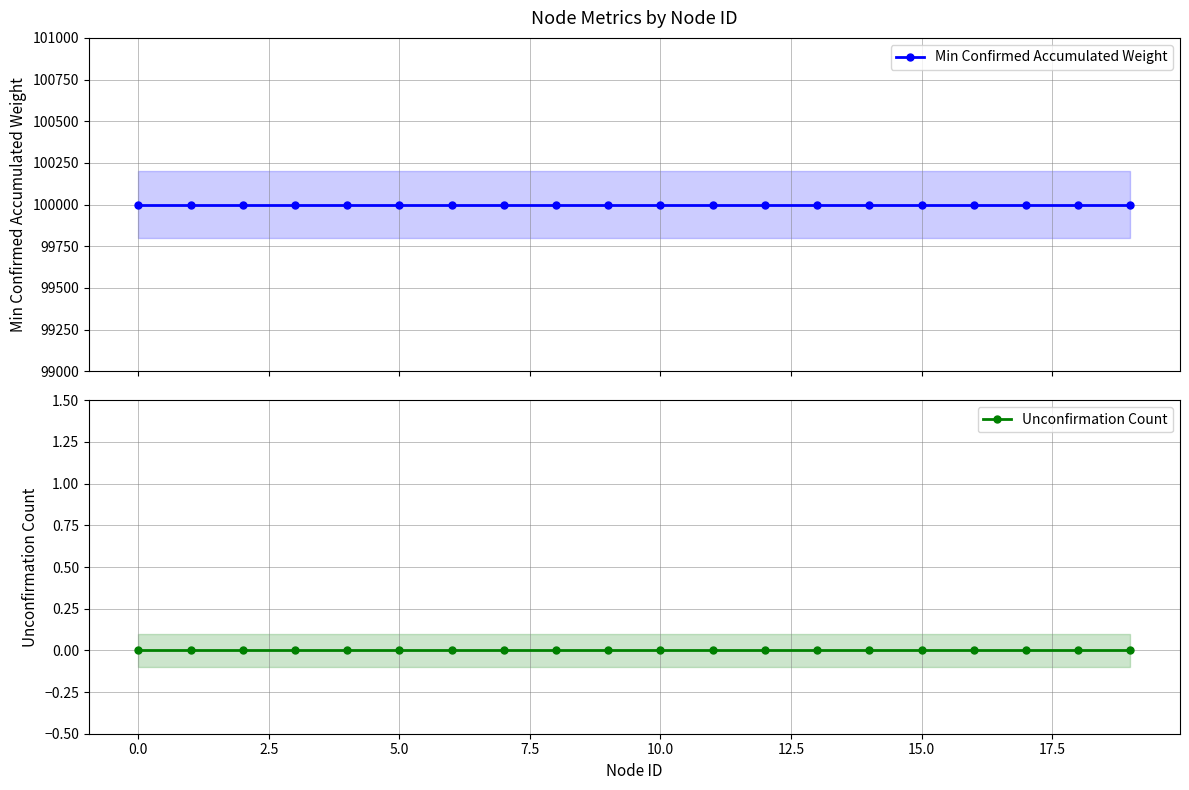

Reading left to right, what are all the values shown in this chart?

Min Confirmed Accumulated Weight: 100000	100000	100000	100000	100000	100000	100000	100000	100000	100000	100000	100000	100000	100000	100000	100000	100000	100000	100000	100000
Unconfirmation Count: 0	0	0	0	0	0	0	0	0	0	0	0	0	0	0	0	0	0	0	0